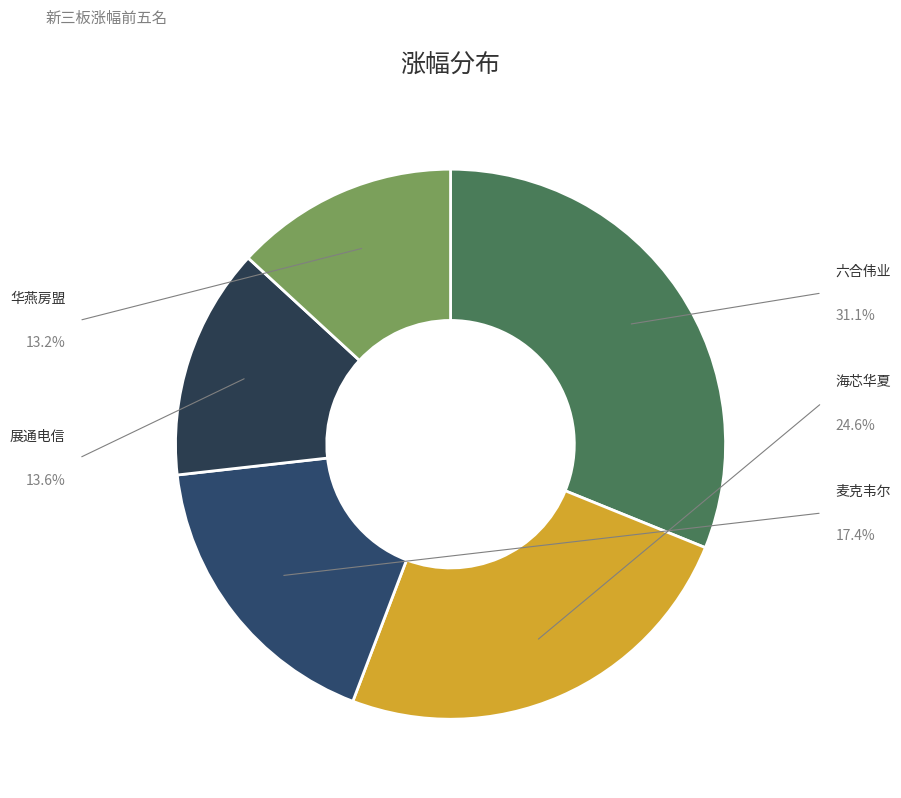

Does any single category account for the majority?

No